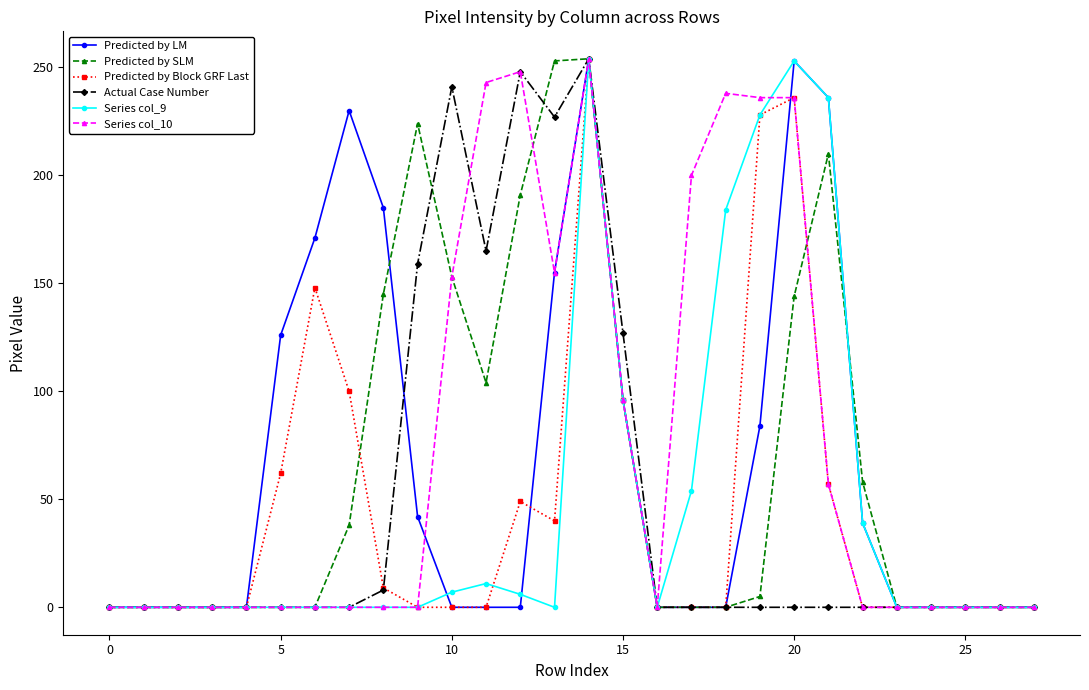

What is the greatest value displayed?

254